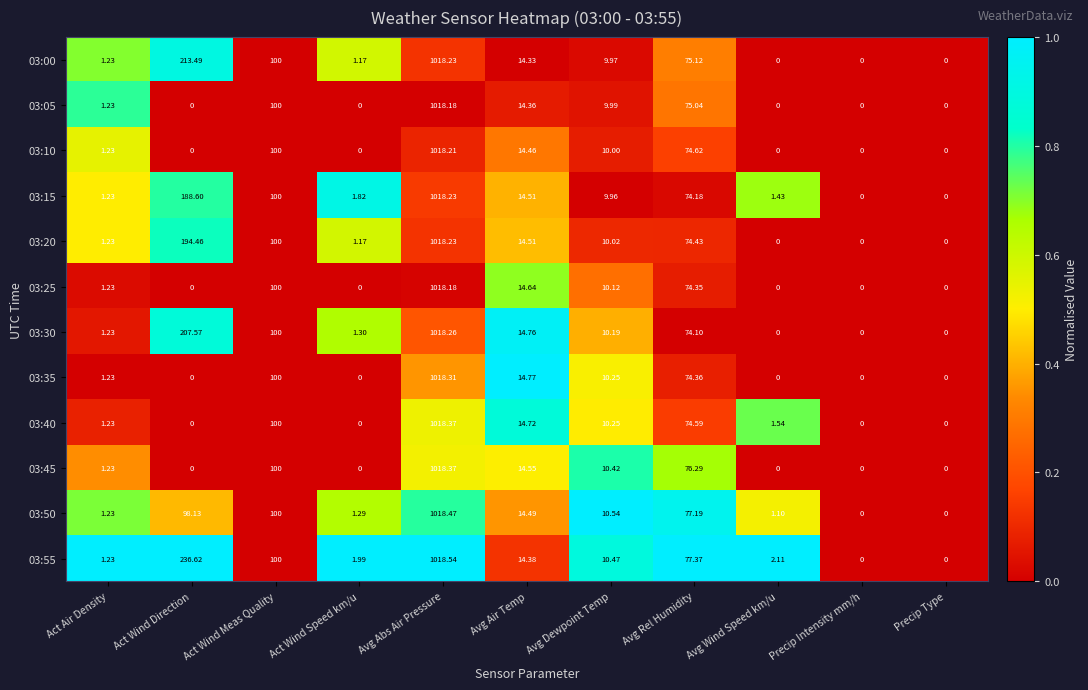

Which category has the highest value across all series?

Avg Abs Air Pressure